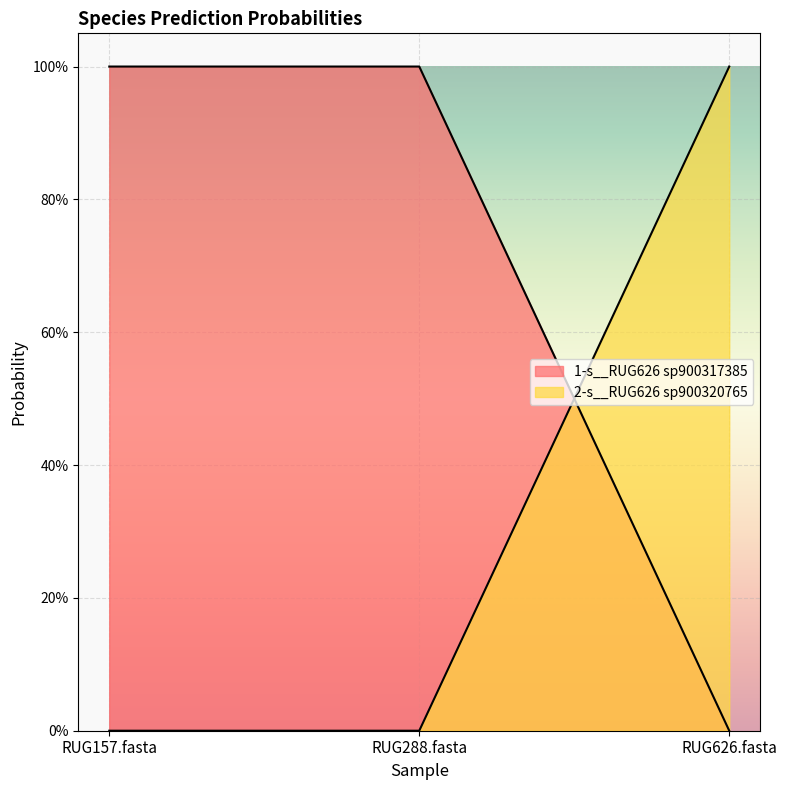

Is it true that 2-s__RUG626 sp900320765 equals 1.0 at RUG626.fasta?

True